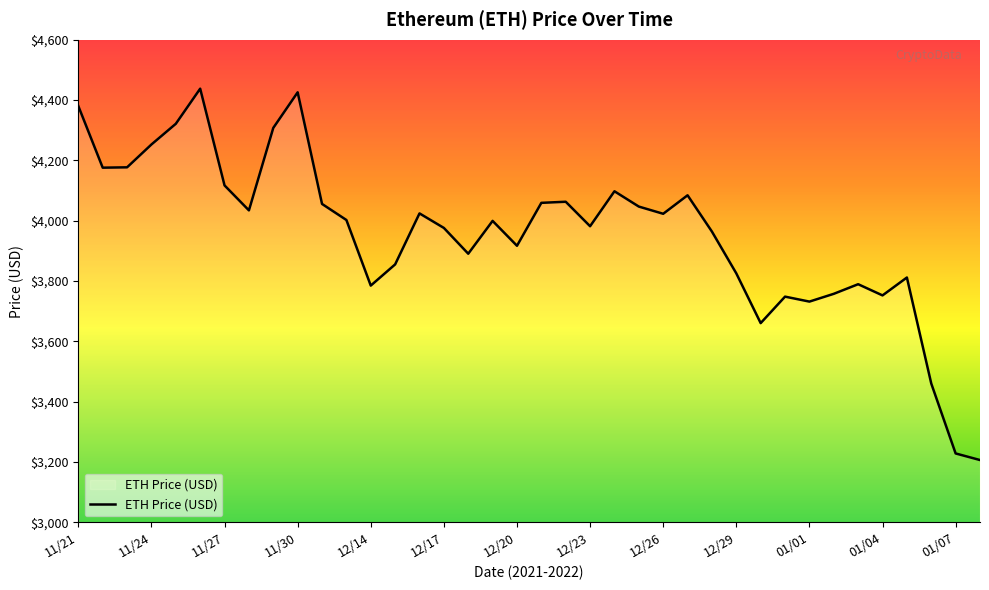

How many interior local peaks (higher than both neighbors) does the data have?

10